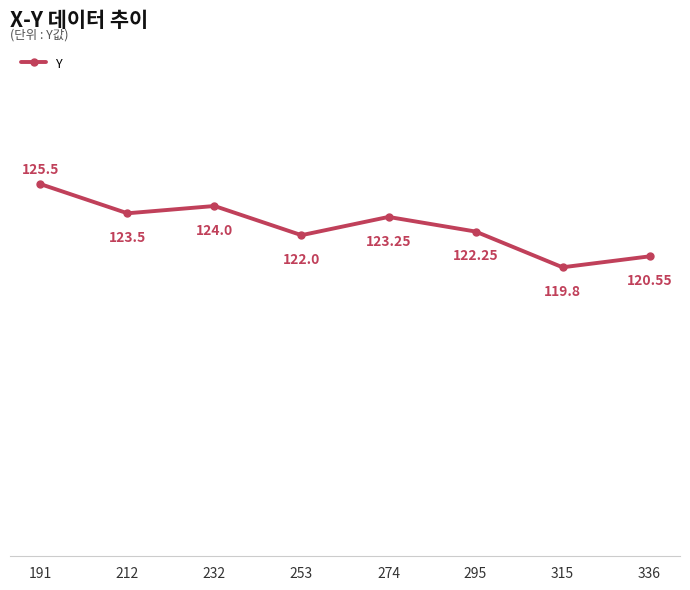

List the labels in order of value, smallest first.

315, 336, 253, 295, 274, 212, 232, 191